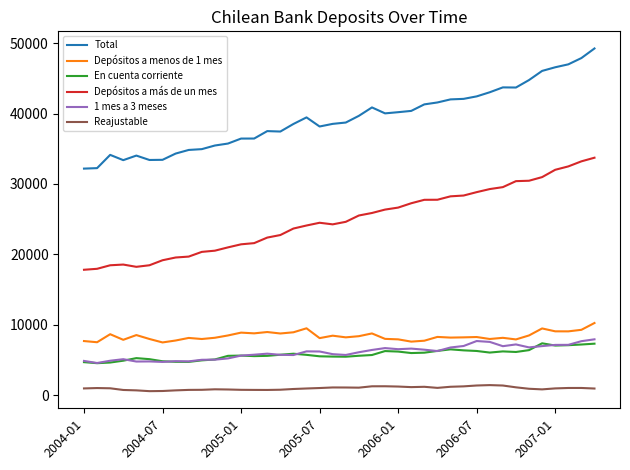

What is the sum of all En cuenta corriente values?

232546